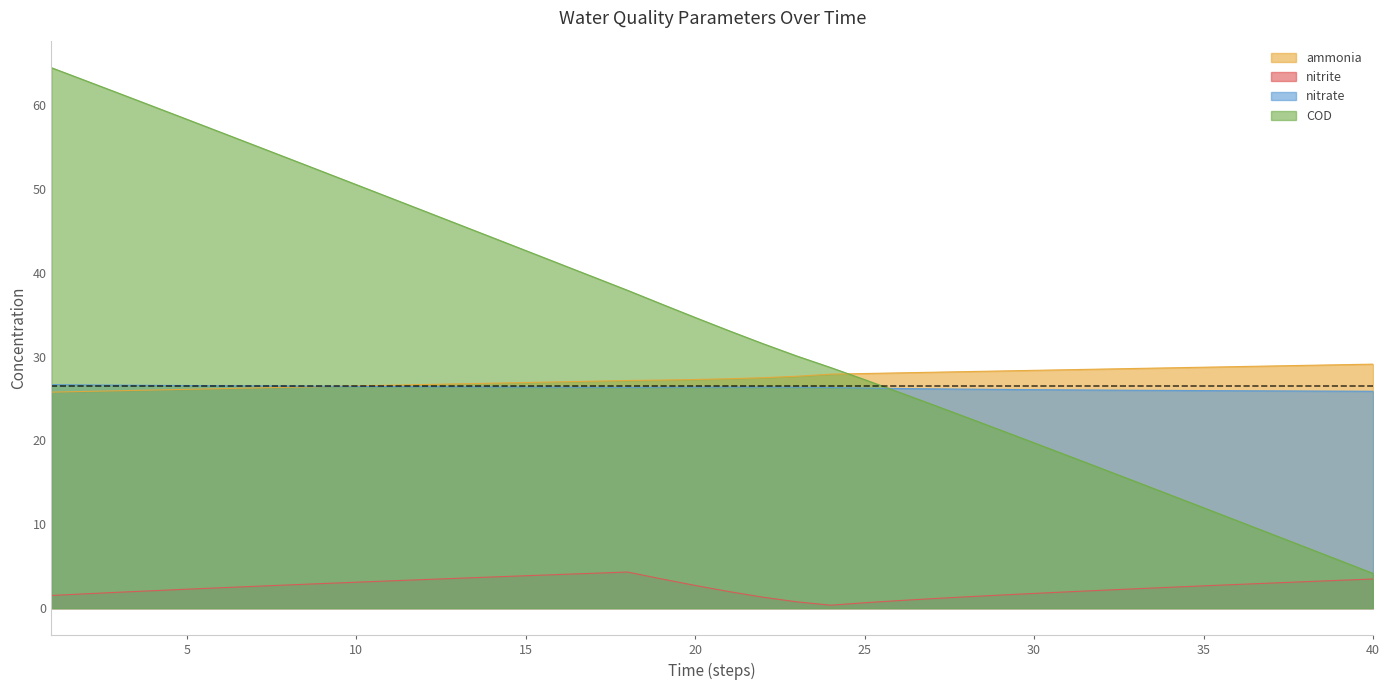

How many lines are shown in the chart?

4